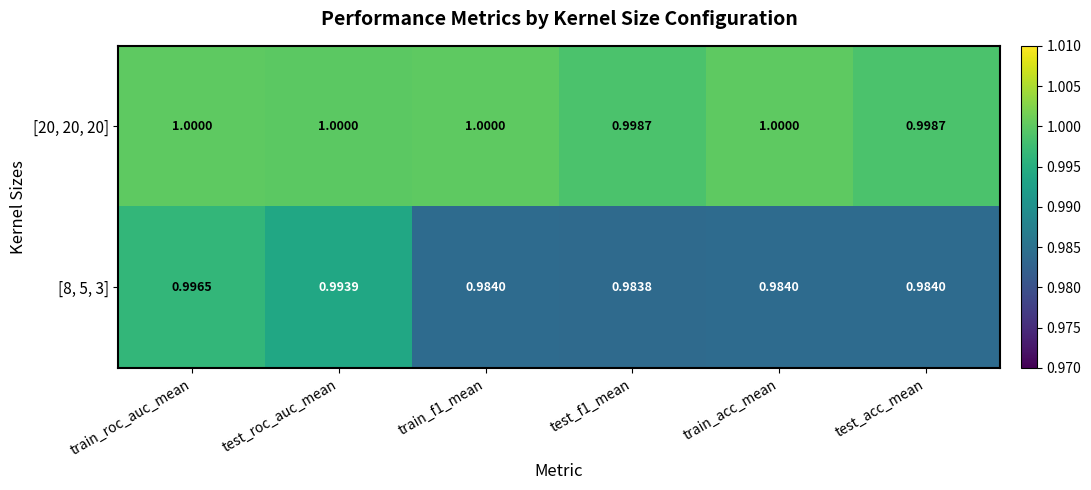

At which label does [8, 5, 3] reach its peak?

train_roc_auc_mean